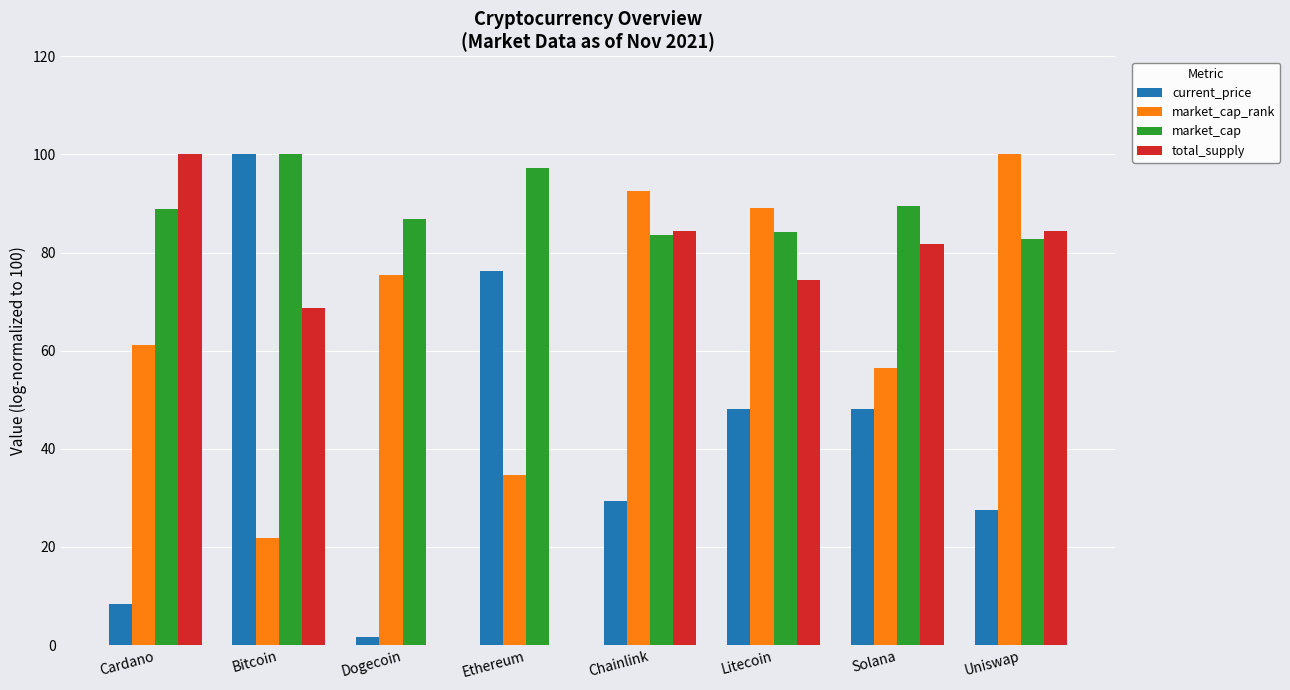

At which label does total_supply reach its peak?

Cardano